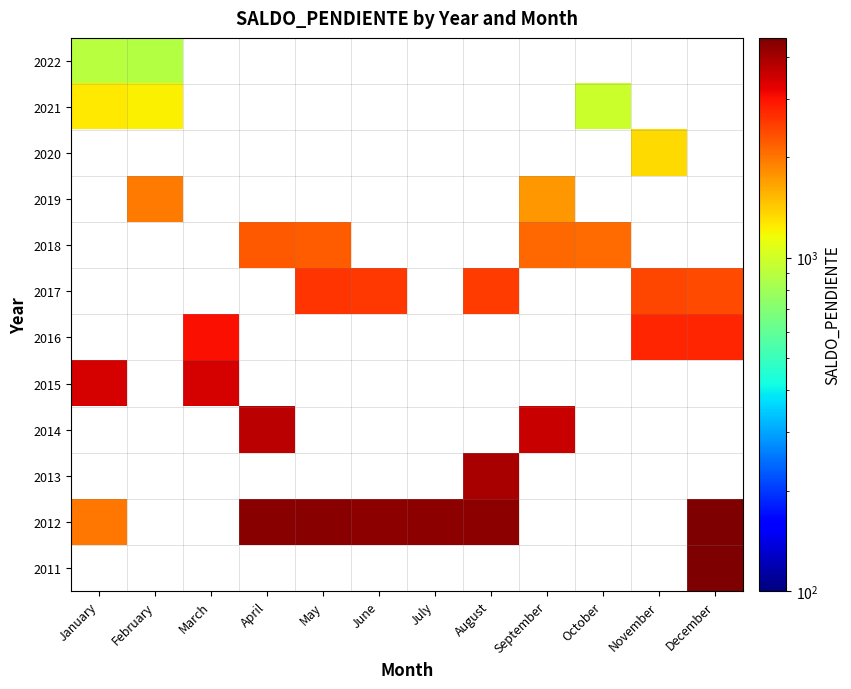

Is the value of 2021 at August greater than the value of 2017 at November?

No